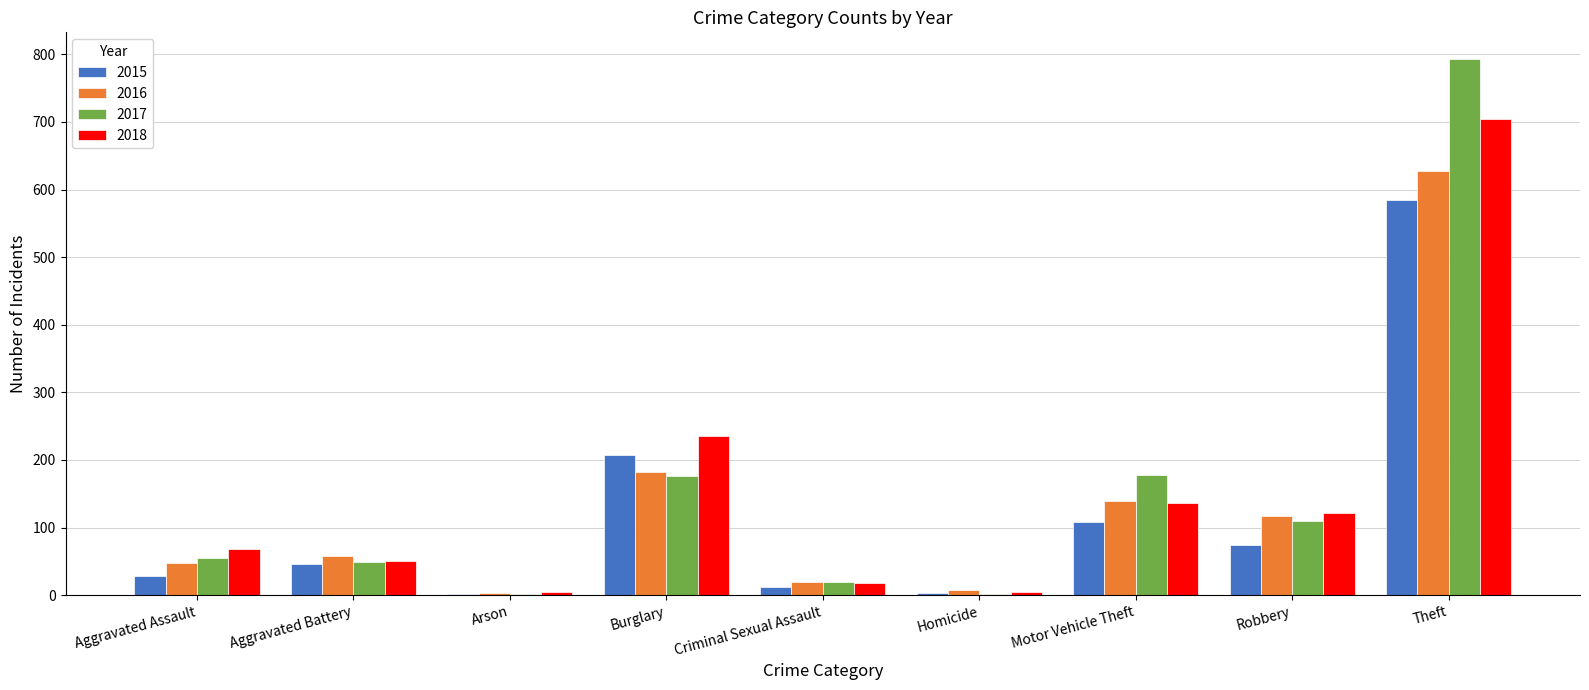

The 2016 series shows 173 at Robbery. True or false?

False